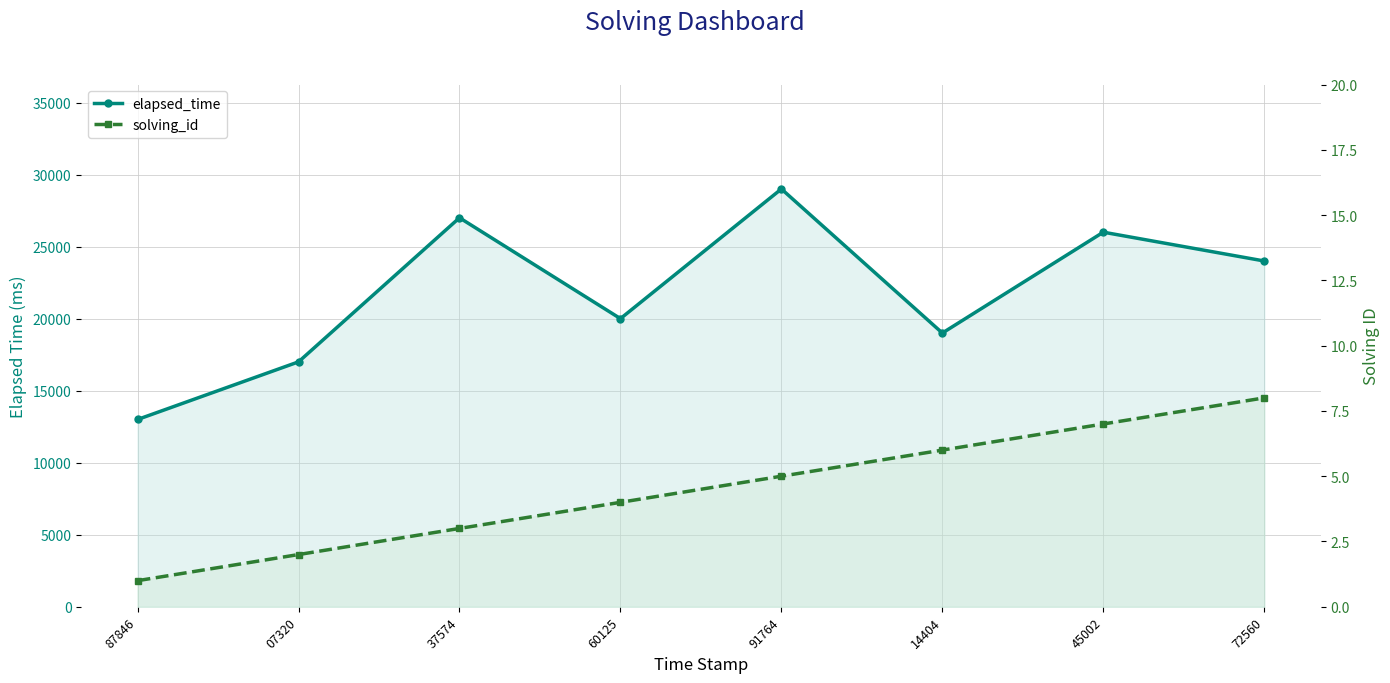

Rank the series by their average value, from highest to lowest.

elapsed_time, solving_id